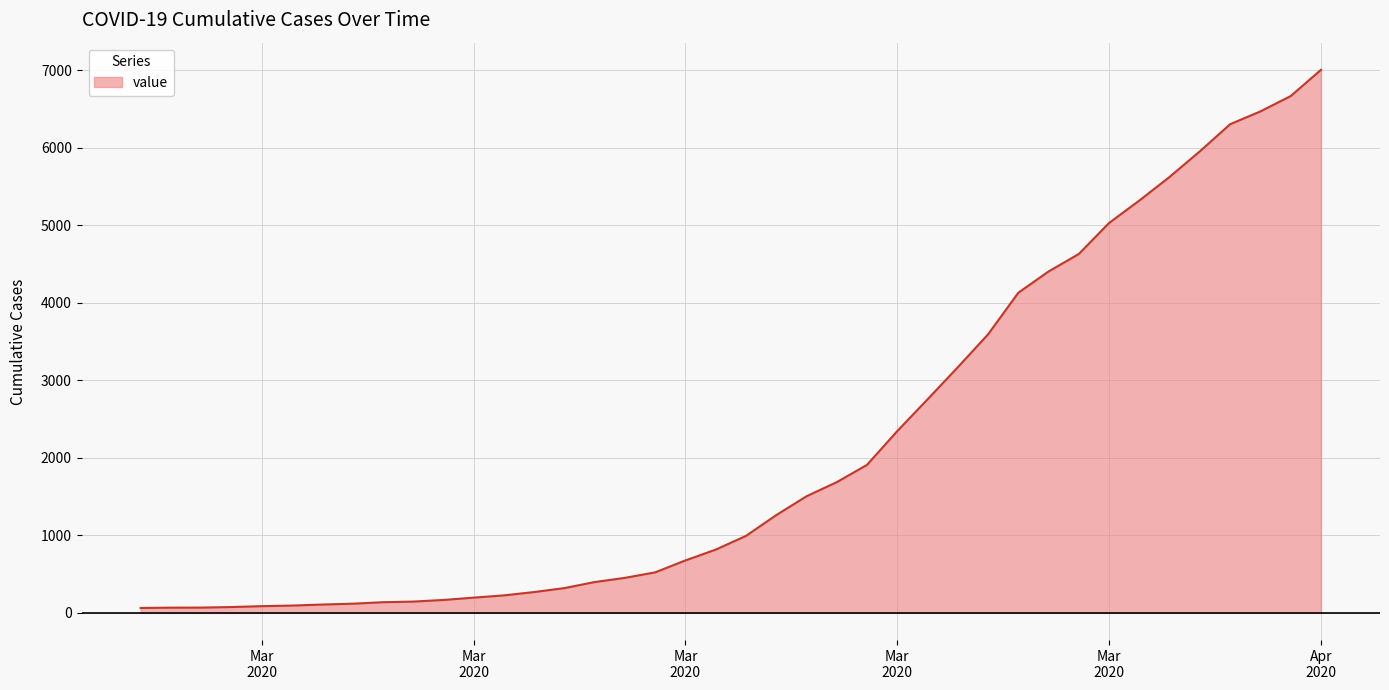

How many lines are shown in the chart?

1